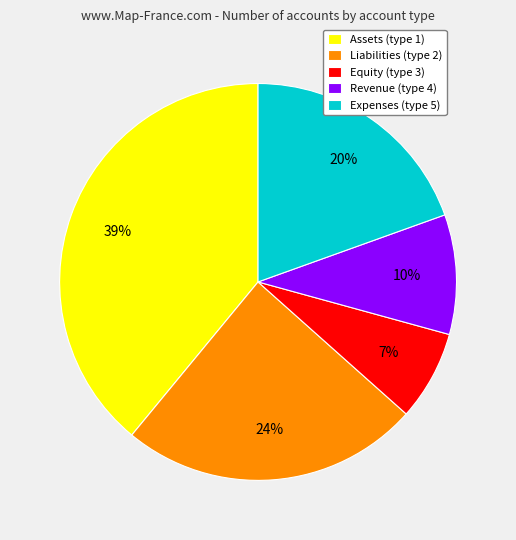

Count the number of slices in the pie.

5